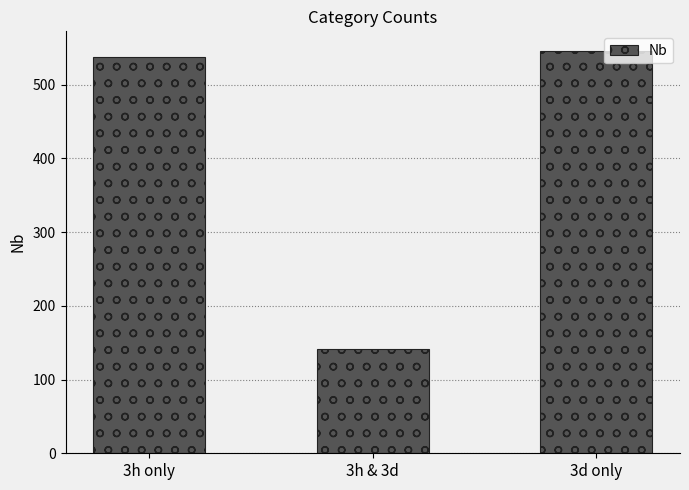

Reading left to right, list all the values displayed in this chart.

3h only=538	3h & 3d=141	3d only=545